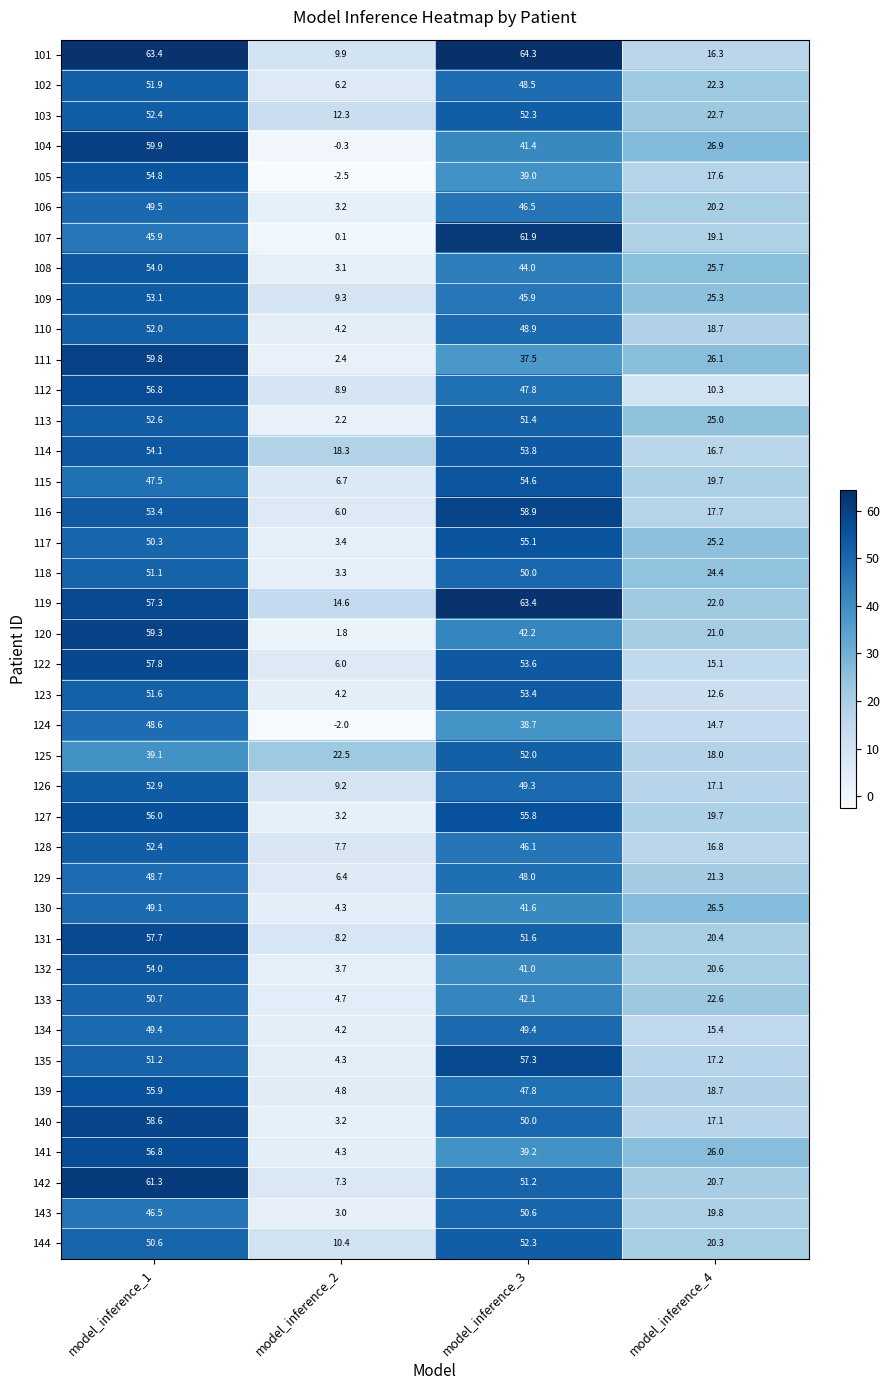

What is the total value across all series at model_inference_1?

2128.0